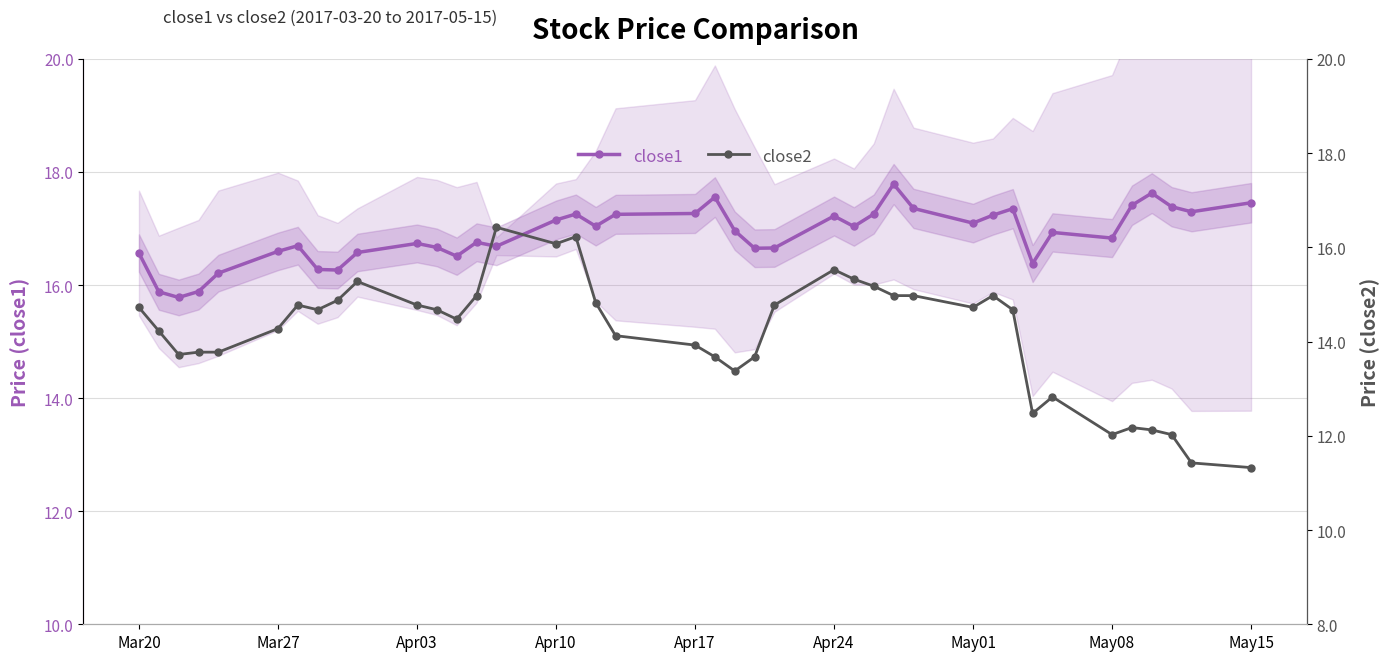

The close1 series shows 17.5 at May15. True or false?

True